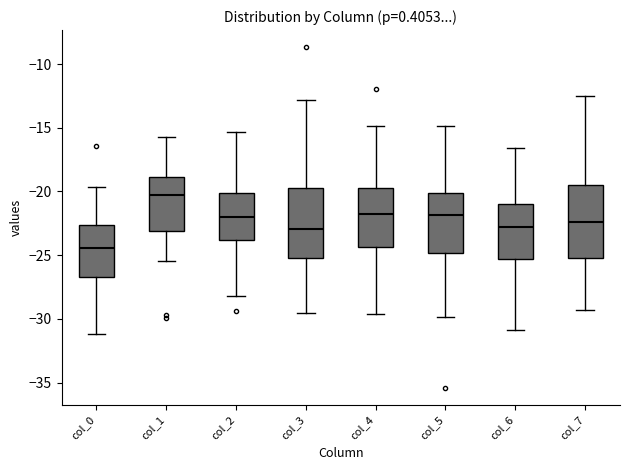

Where is the upper edge of the box for col_3 on the y-axis? The values are not printed on the chart, so give them approximately, as read against the axis.

-19.5